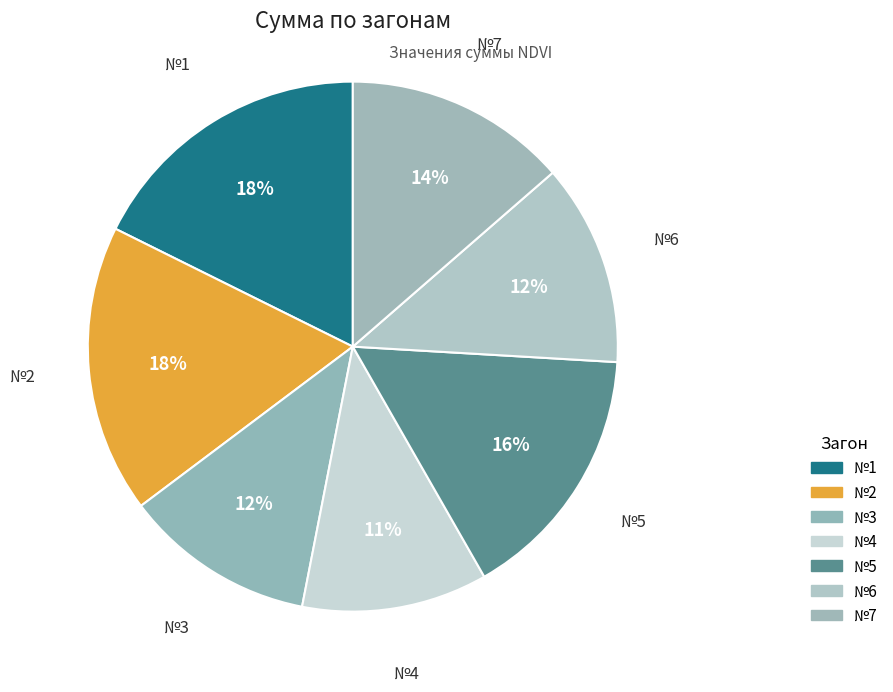

Is there any slice that represents more than half of the pie?

No